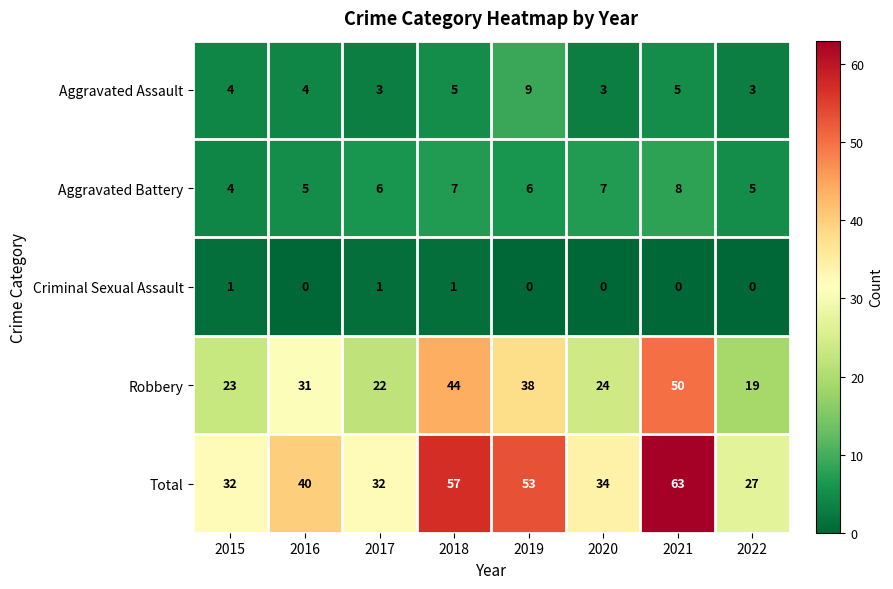

How many distinct data groups are displayed?

5